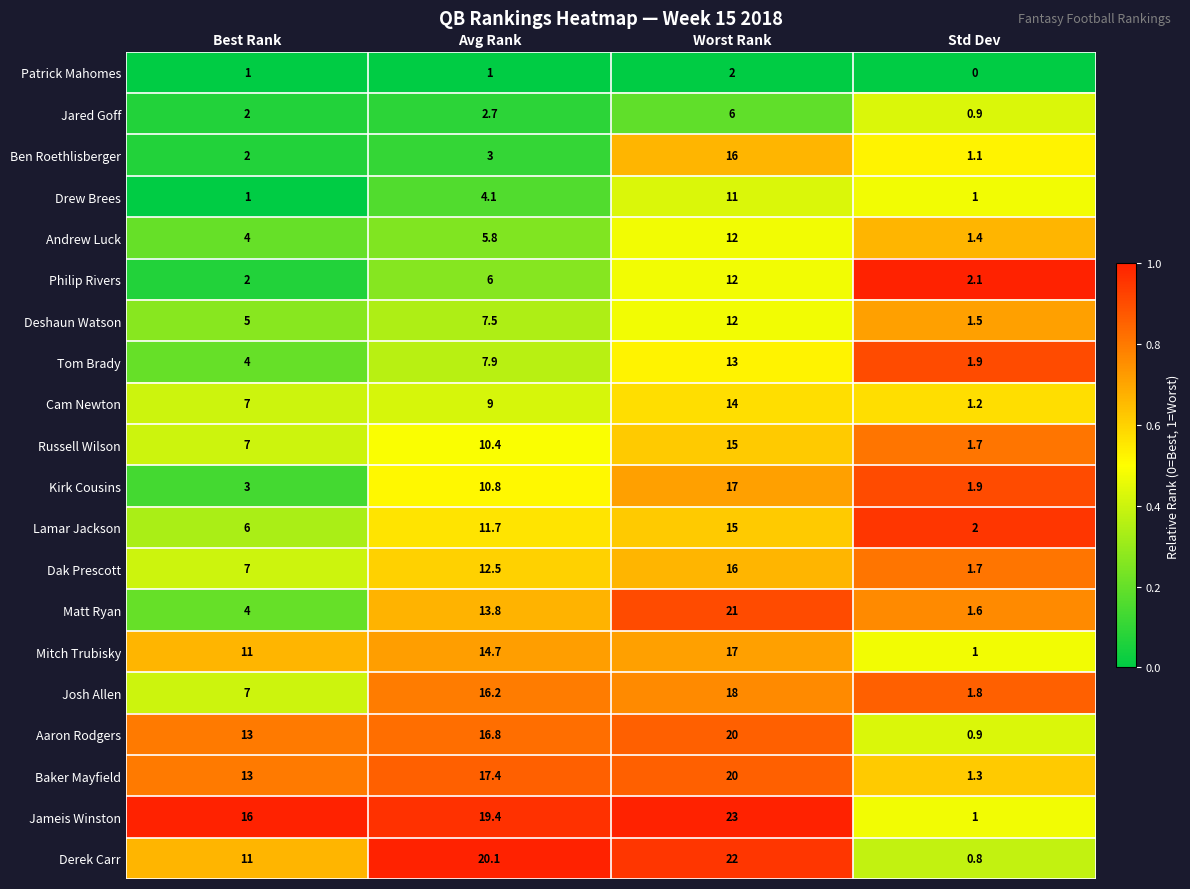

What is the difference between the highest and lowest values at Std Dev?

2.1